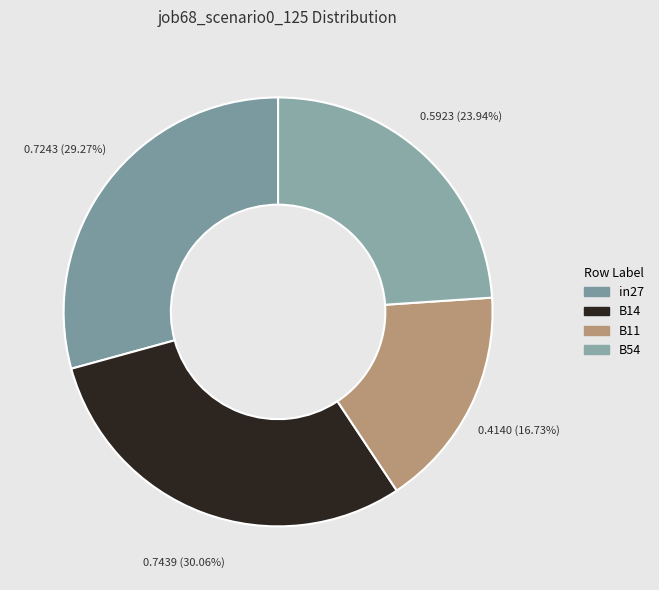

Which has a higher value, B54 or B11?

B54